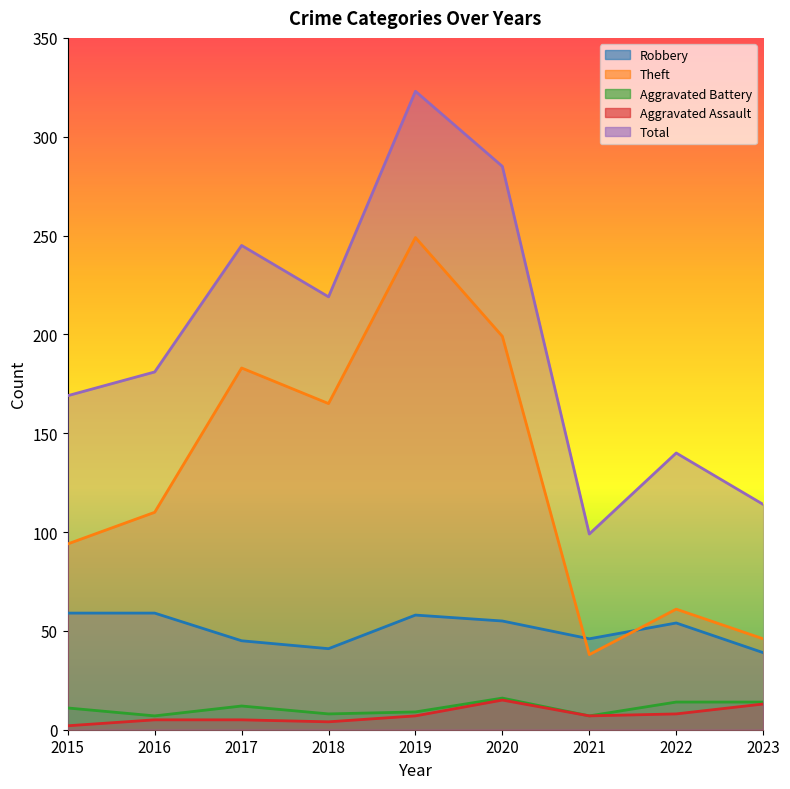

What is the lowest value of the Aggravated Battery series?

7